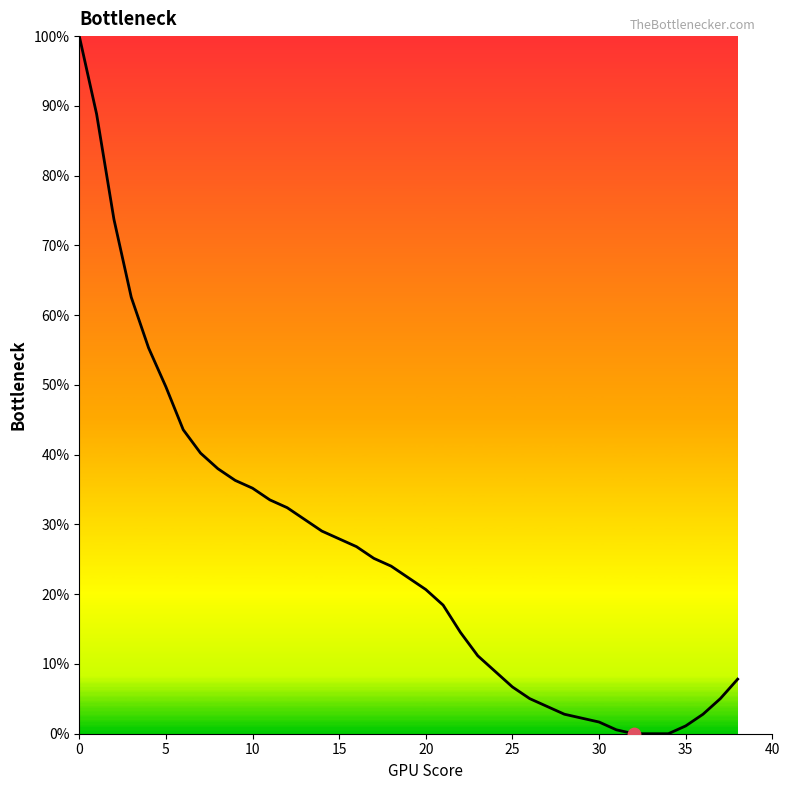

What is the difference between the maximum and minimum values?

100.0